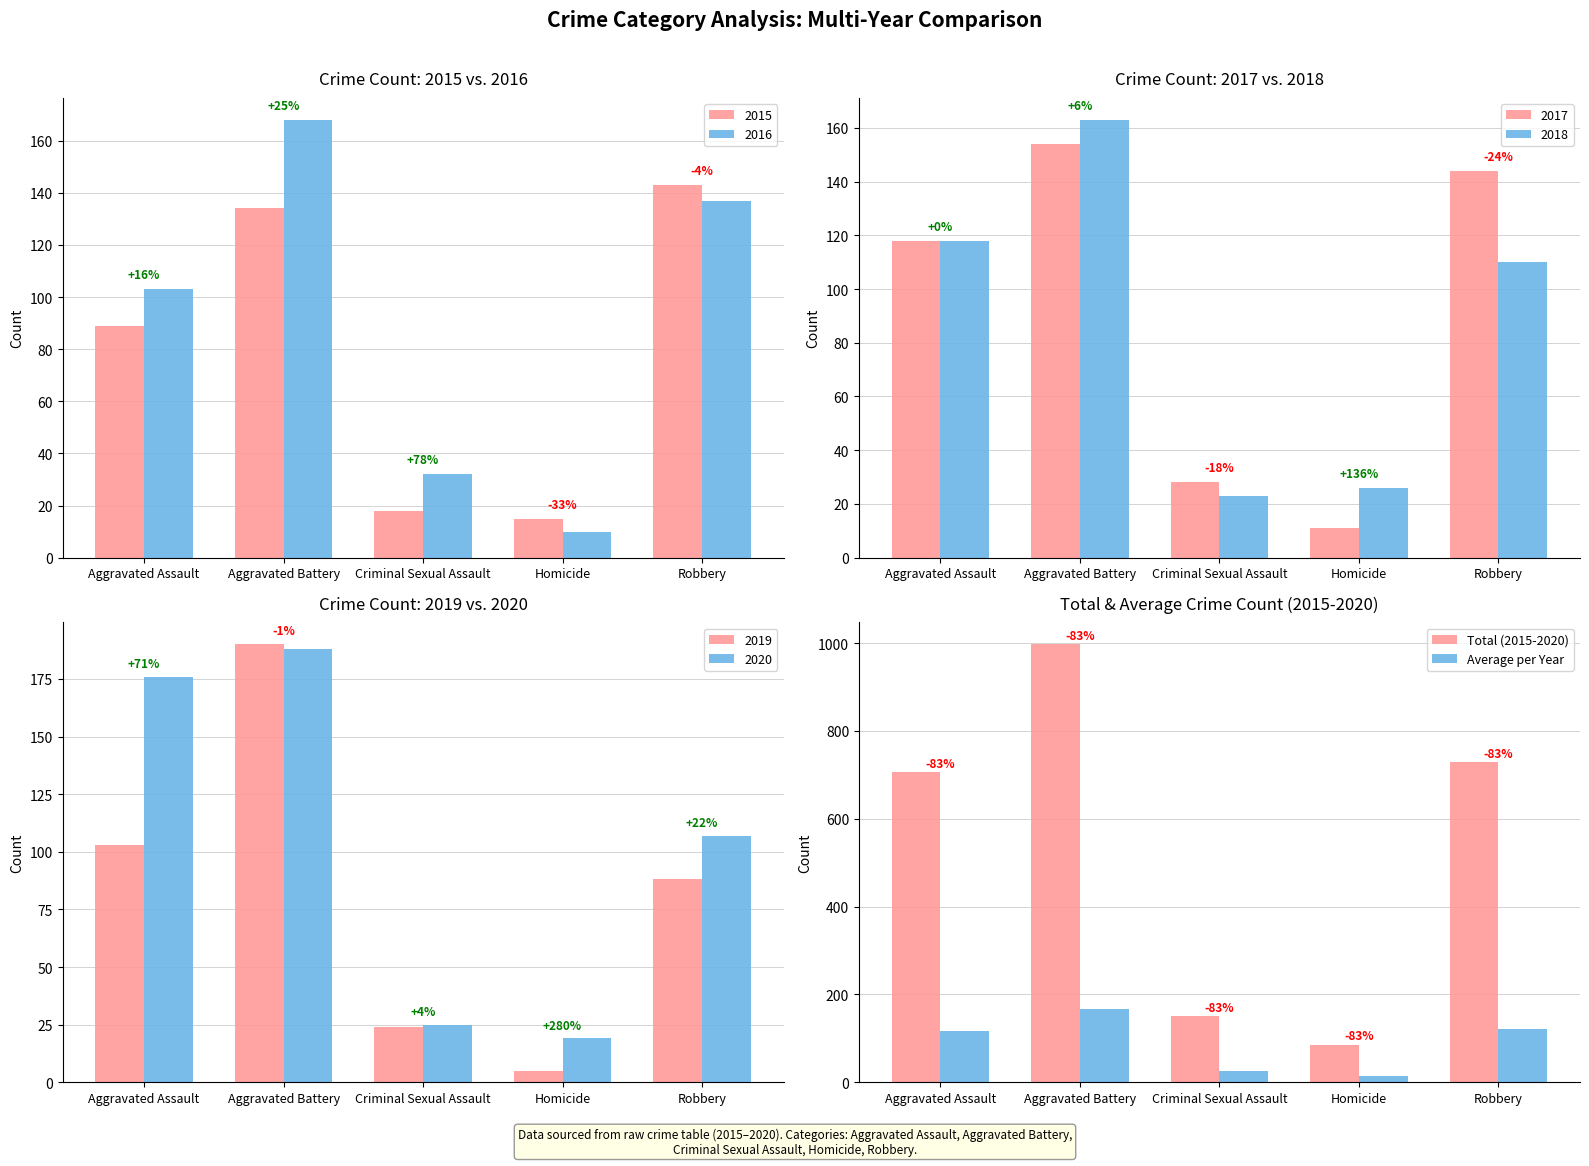

List the labels in order of Average per Year value, smallest first.

Homicide, Criminal Sexual Assault, Aggravated Assault, Robbery, Aggravated Battery